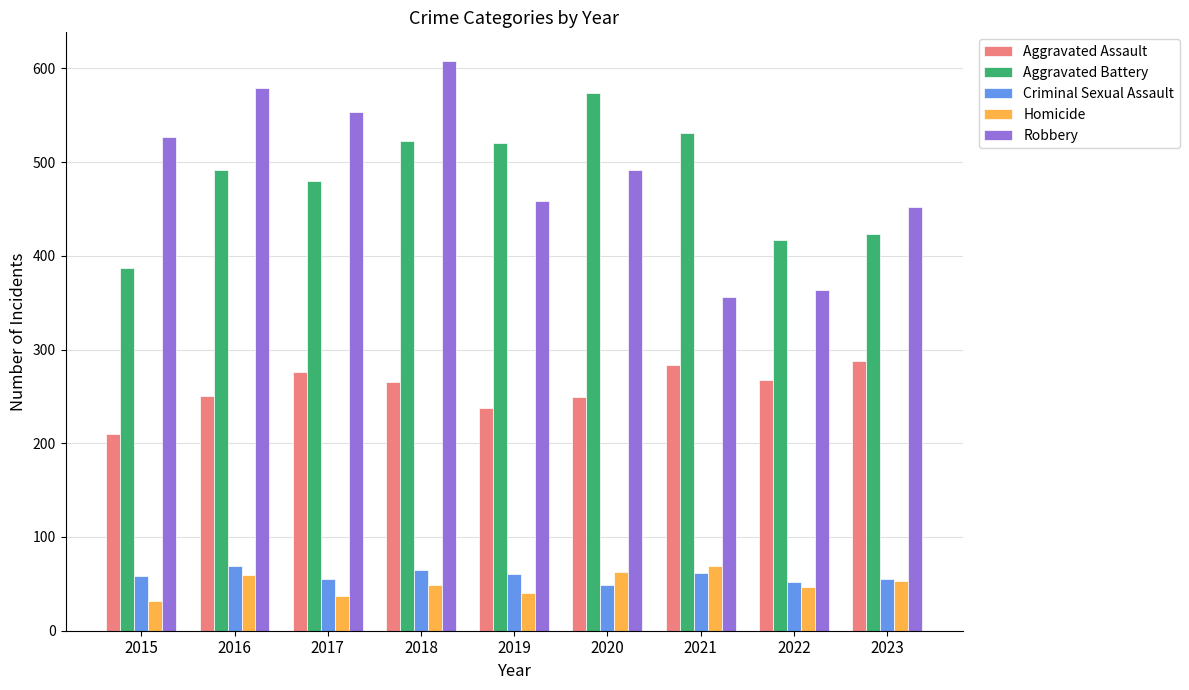

What is the value of the Robbery bar at the 6th from the left?

491